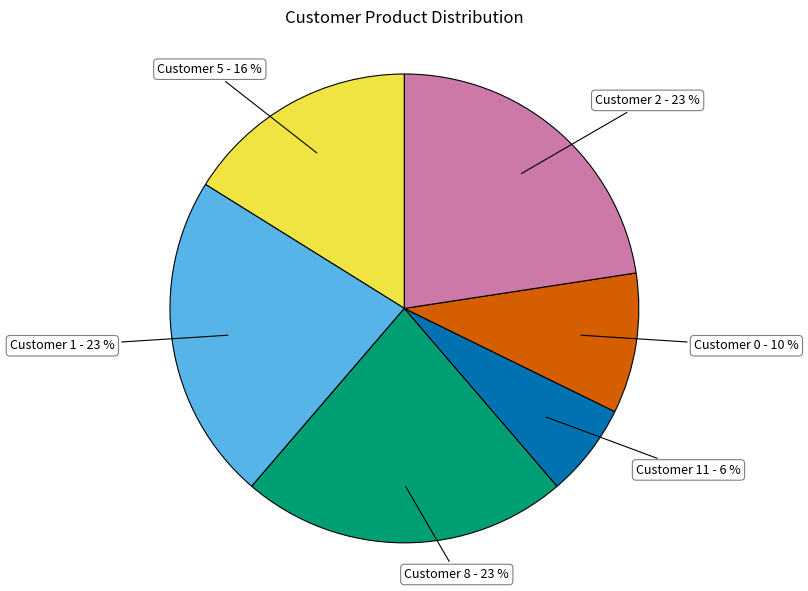

To the nearest percent, what portion does Customer 0 represent?

10%